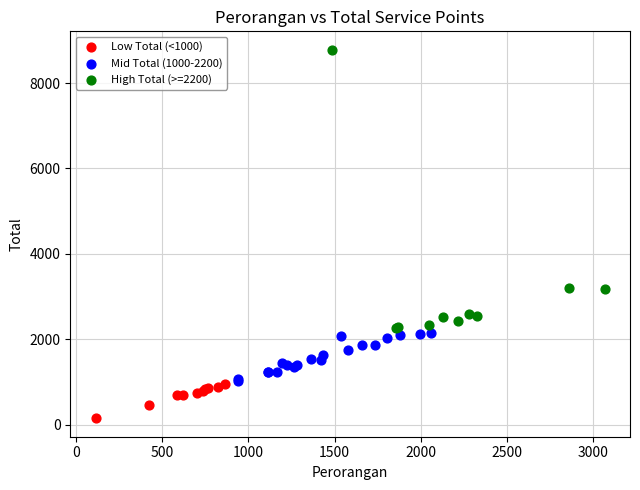

Which series reaches the minimum Y coordinate?

Low Total (<1000)